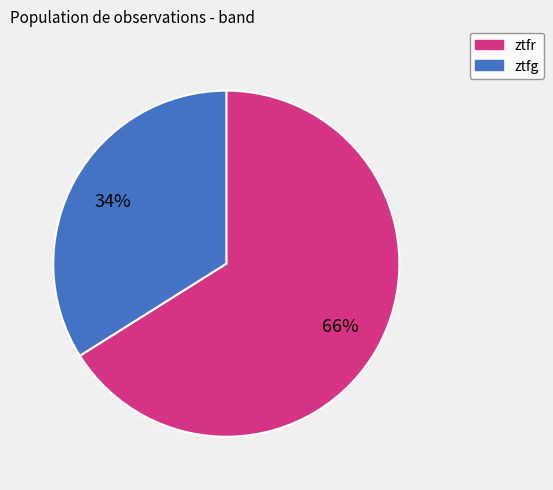

What is the smallest slice in the pie chart?

ztfg